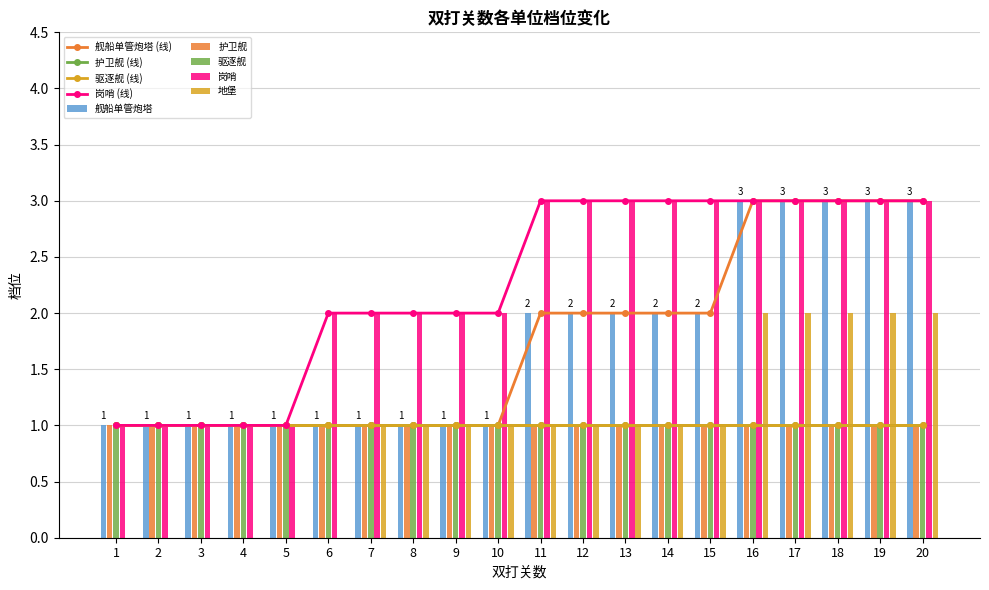

How many 岗哨 values are between 2 and 3?

15